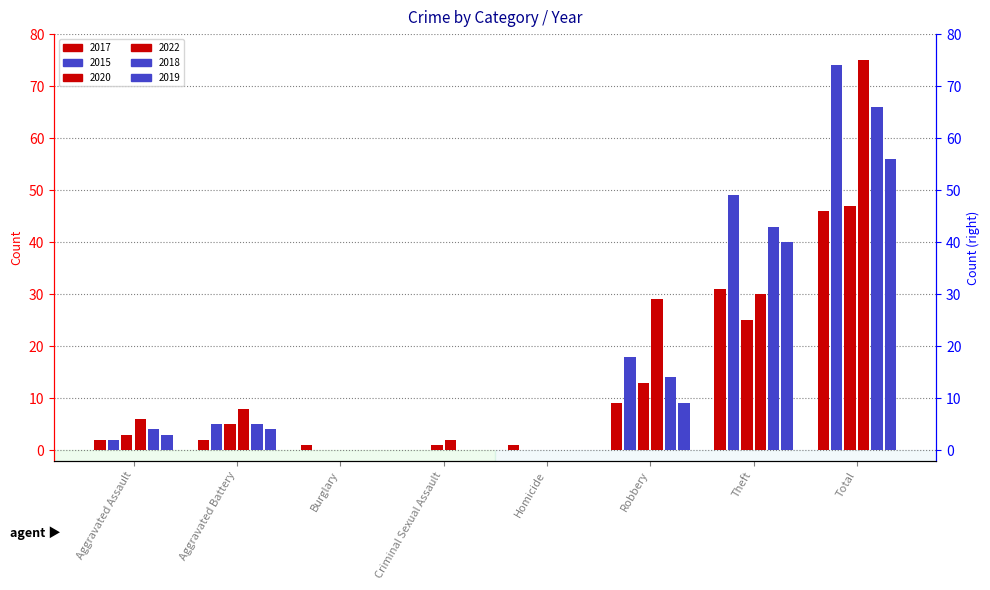

How many distinct data groups are displayed?

6